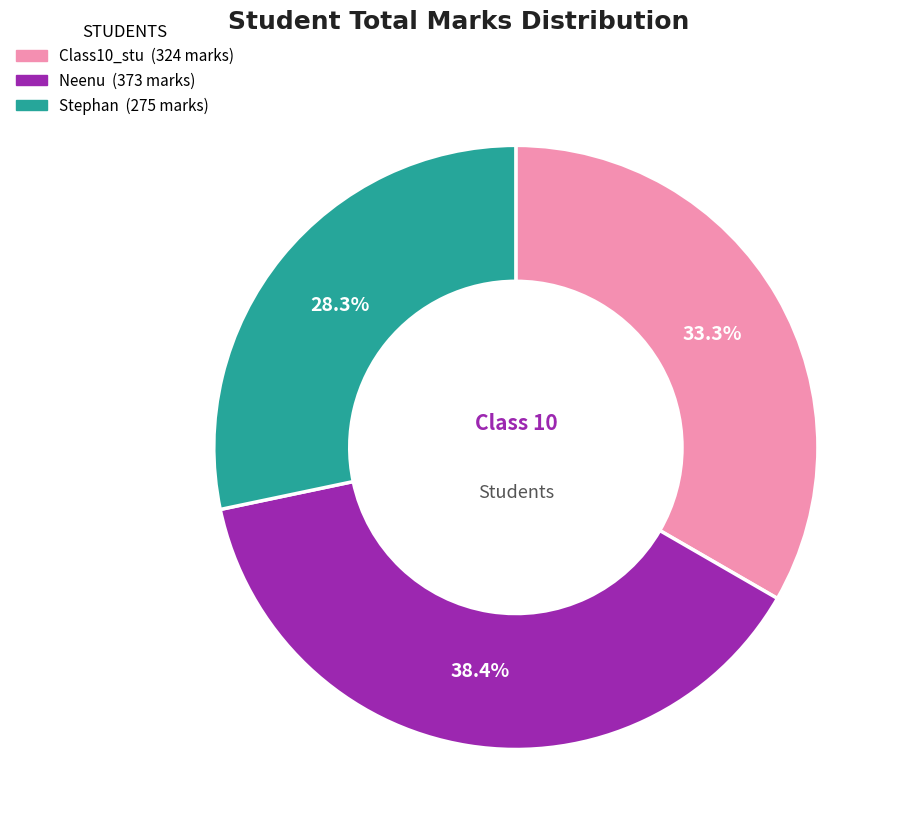

To the nearest percent, what is the combined percentage of Neenu and Class10_stu?

72%